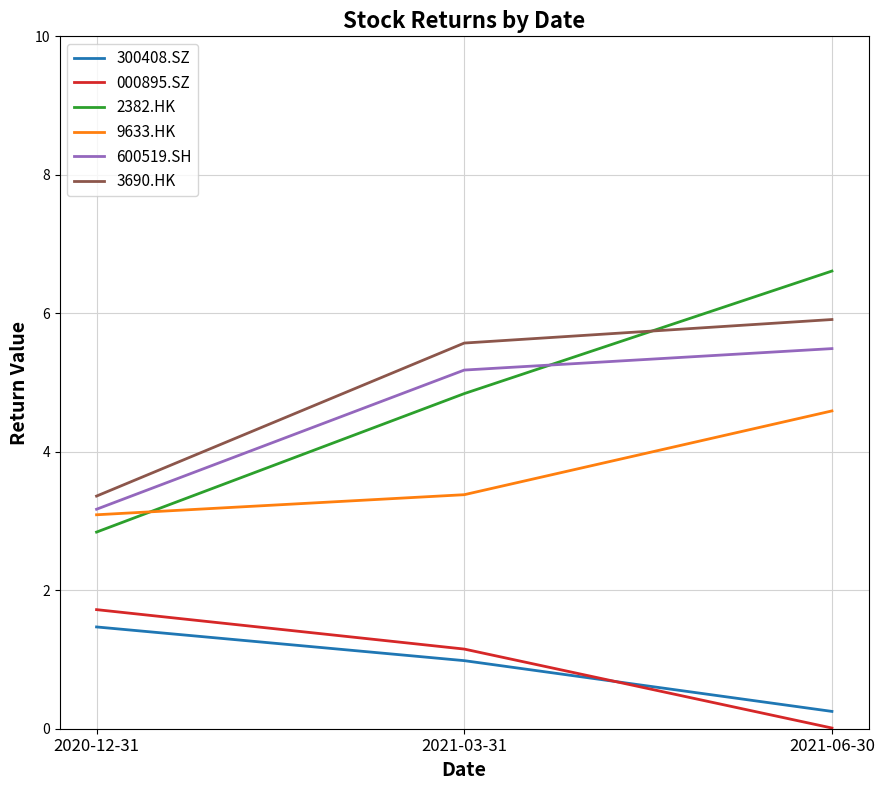

What is the highest value of the 2382.HK series?

6.6